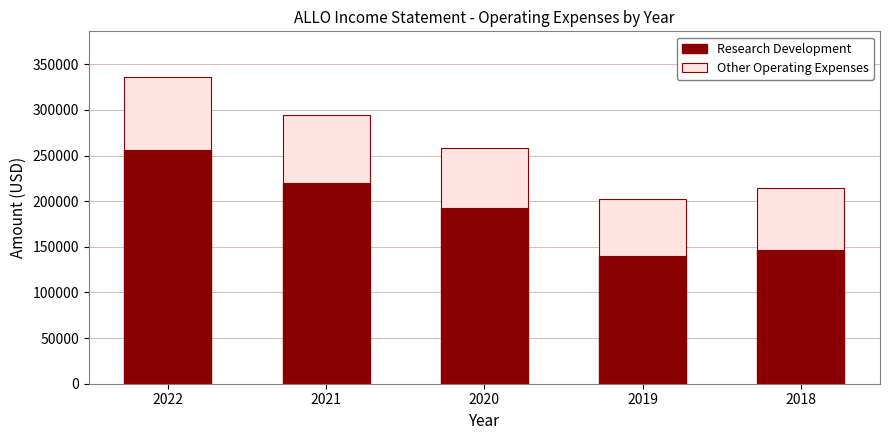

What is the difference between the Research Development values at 2022 and 2021?

36200